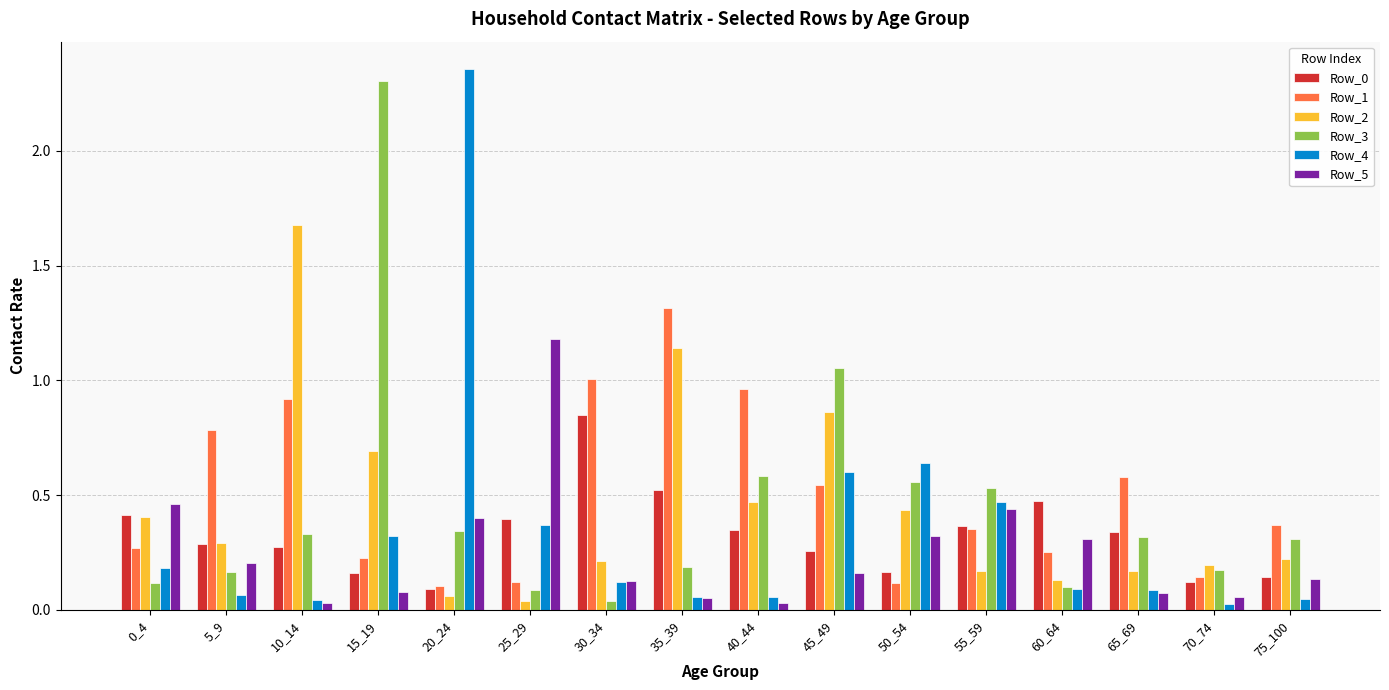

Is it true that Row_4 equals 1.0 at 45_49?

False